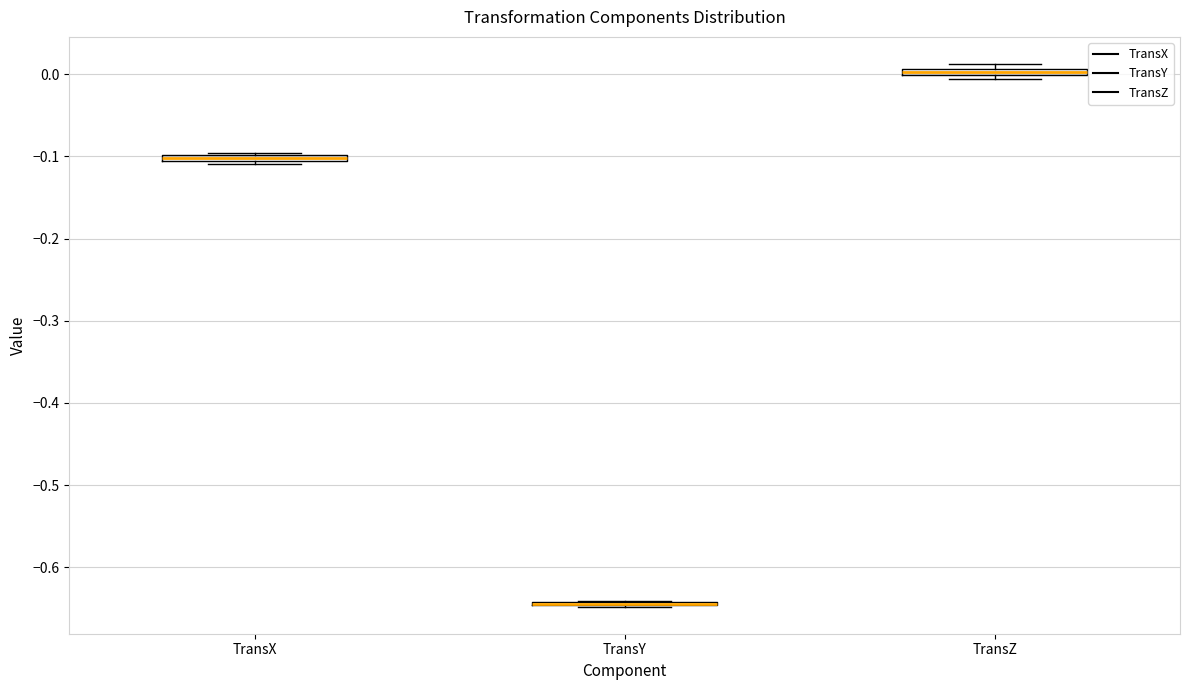

Where is the upper edge of the box for TransZ on the y-axis? The values are not printed on the chart, so give them approximately, as read against the axis.

0.01